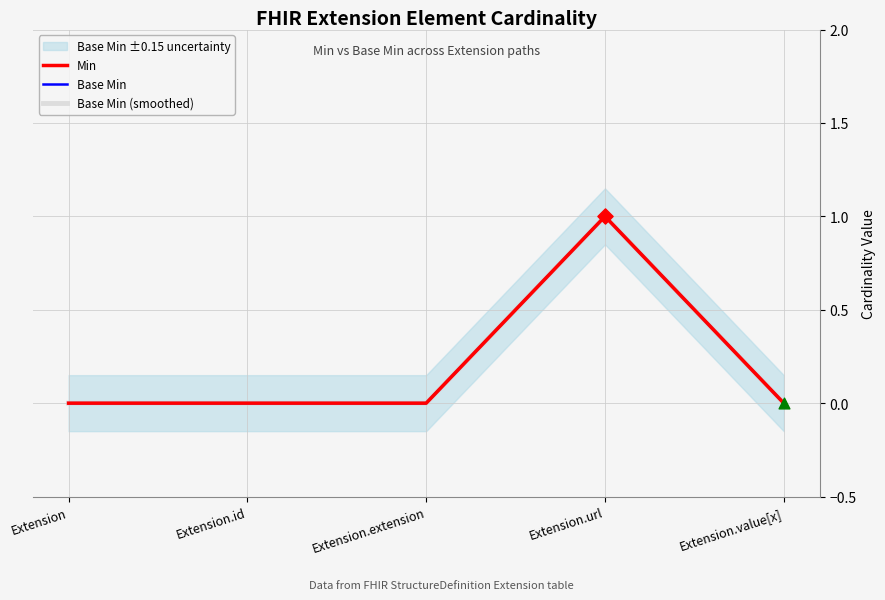

Which series has the largest total across all categories?

Min